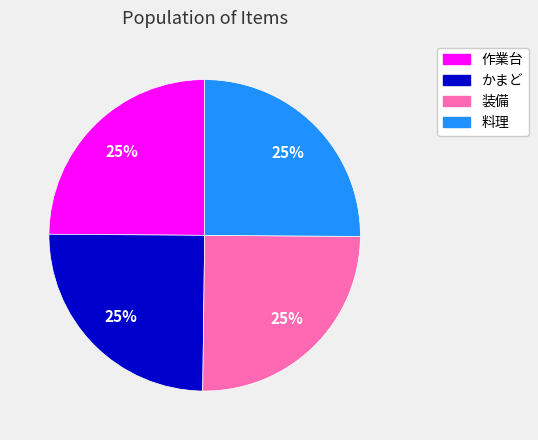

Approximately how many times larger is the value at かまど compared to 装備?

1.0